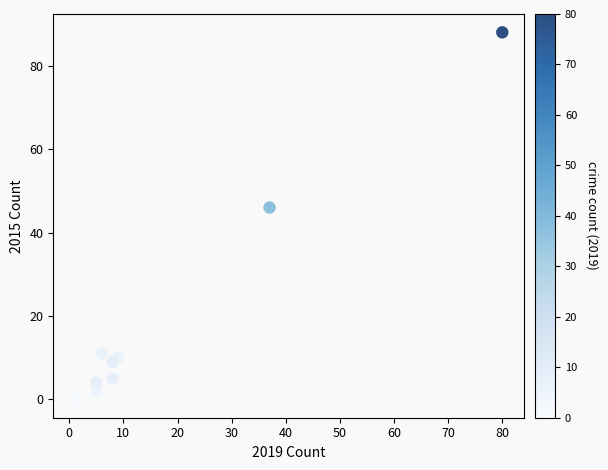

What is the average X value?

16